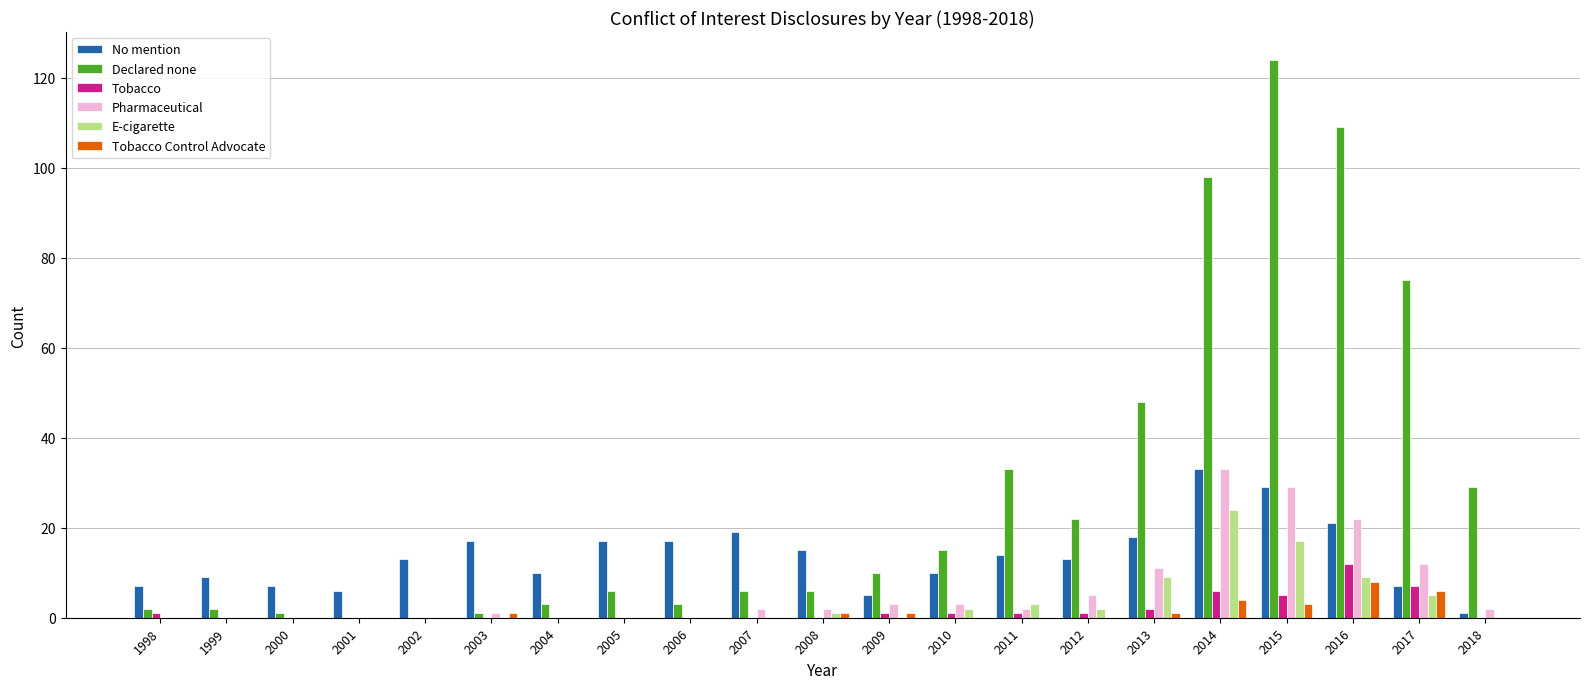

At which label does No mention reach its peak?

2014